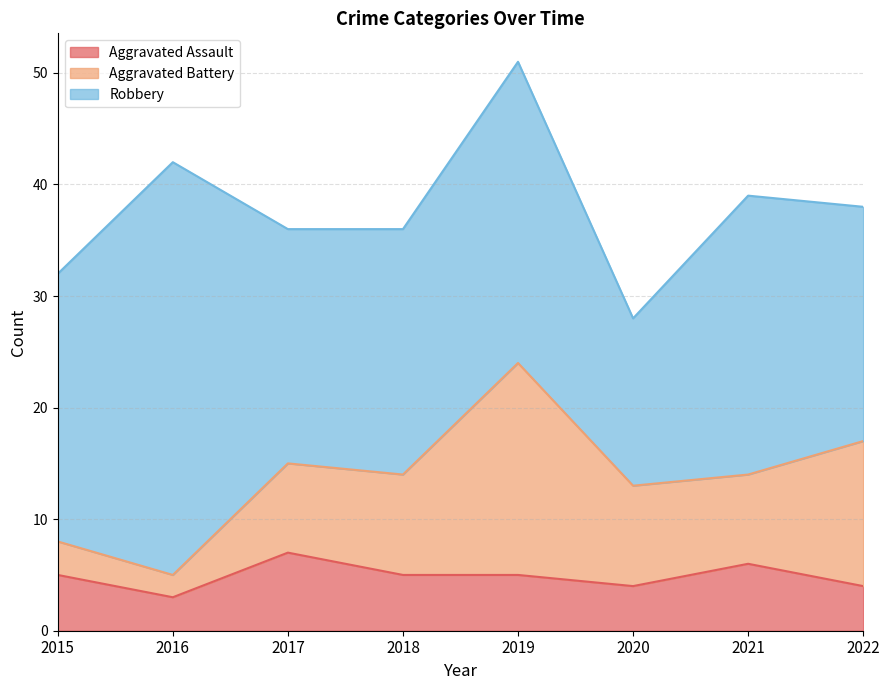

What is the difference between the second highest and second lowest values in the Aggravated Assault series?

2